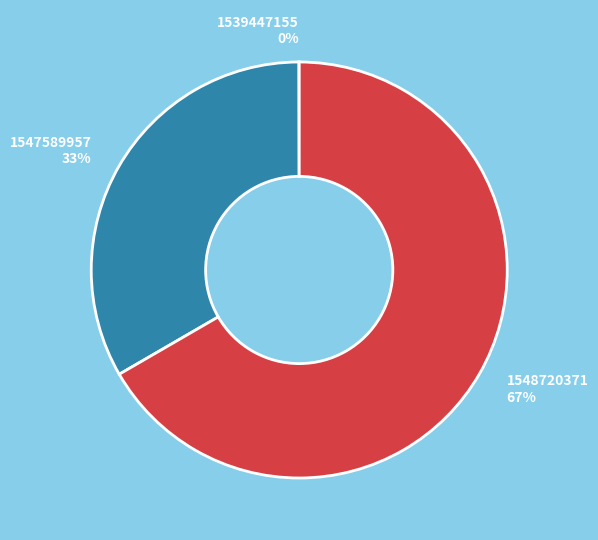

To the nearest percent, what portion does 1548720371 67% represent?

67%